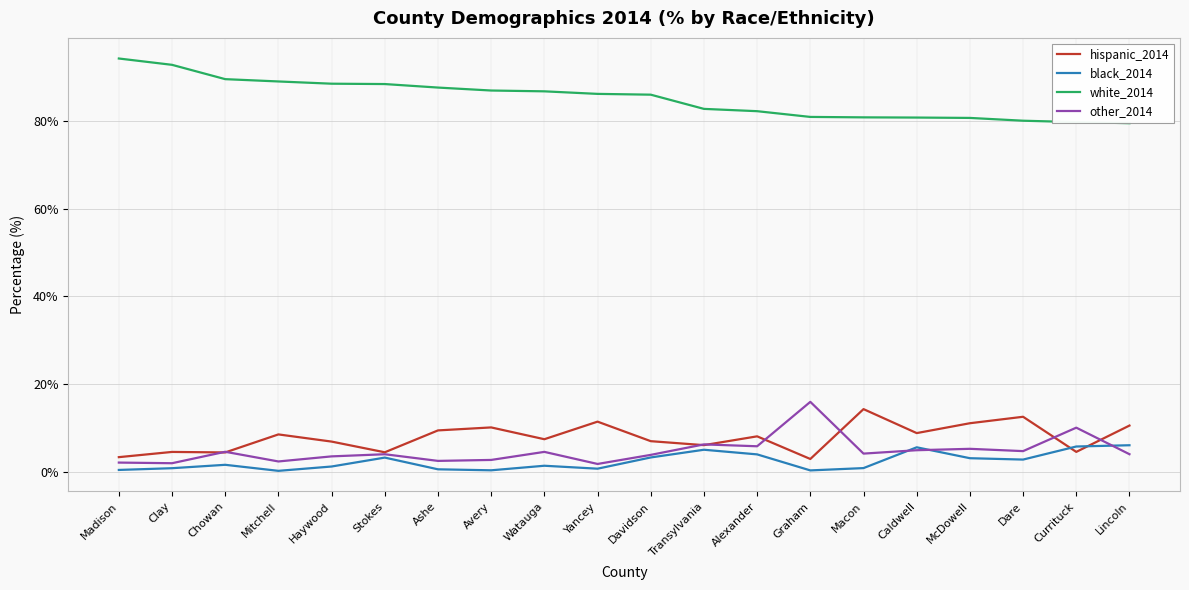

Which series has the largest total across all categories?

white_2014